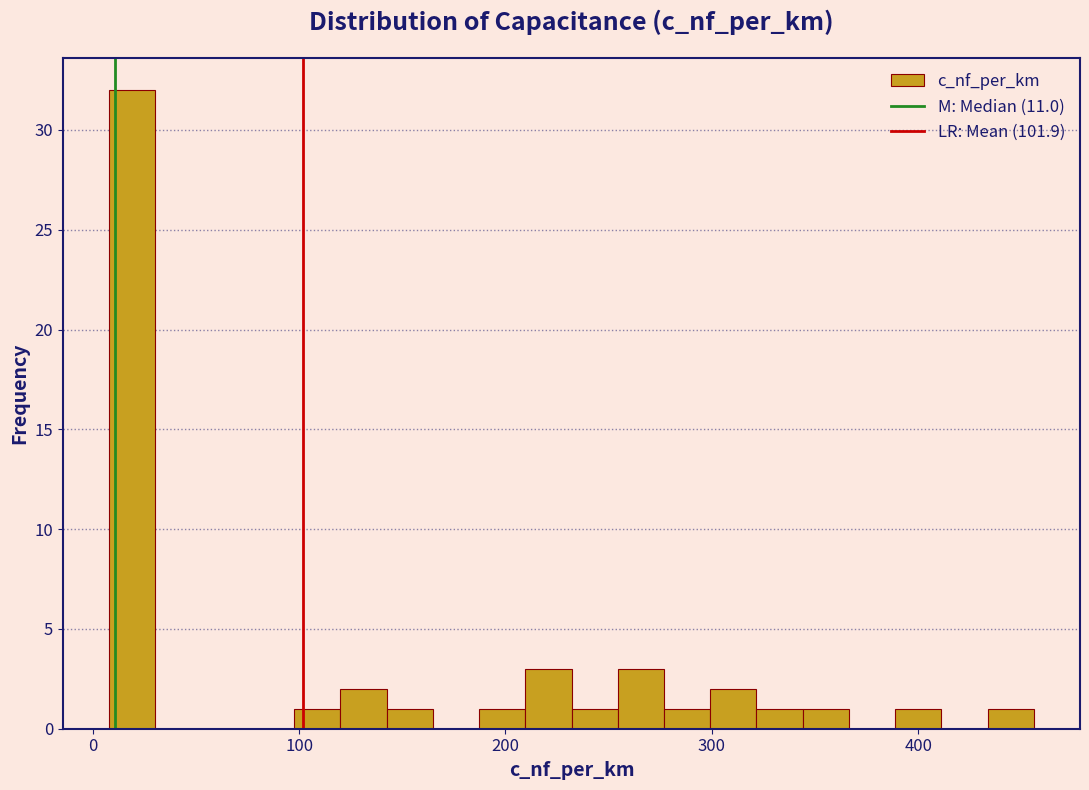

Around what value on the x-axis is the tallest bar? Give the approximate position of its centre, as read against the axis.

20